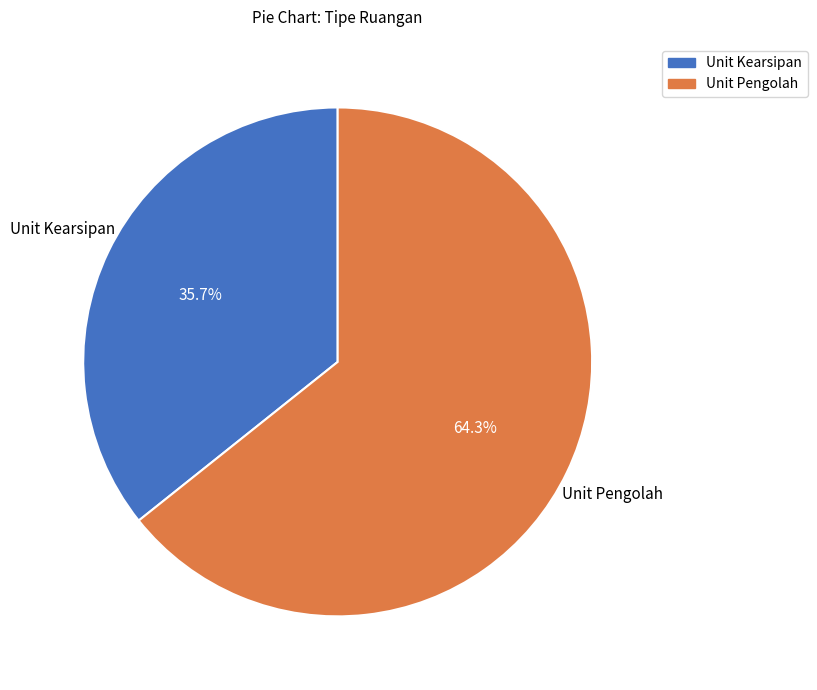

Does any single category account for the majority?

Yes